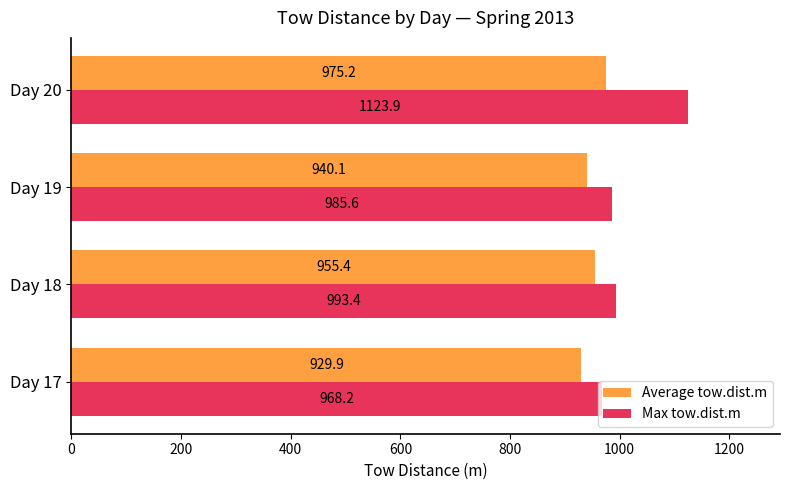

Rank the categories by Average tow.dist.m value from highest to lowest.

Day 20, Day 18, Day 19, Day 17